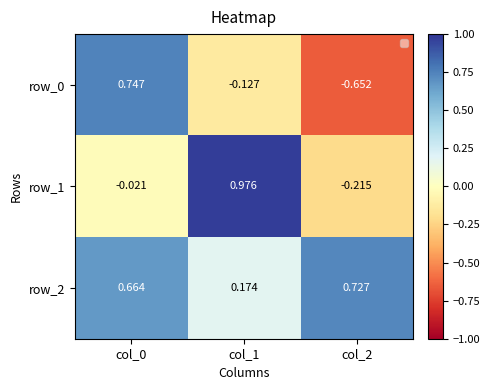

True or false: row_2 has a value of 1.2 at col_0.

False